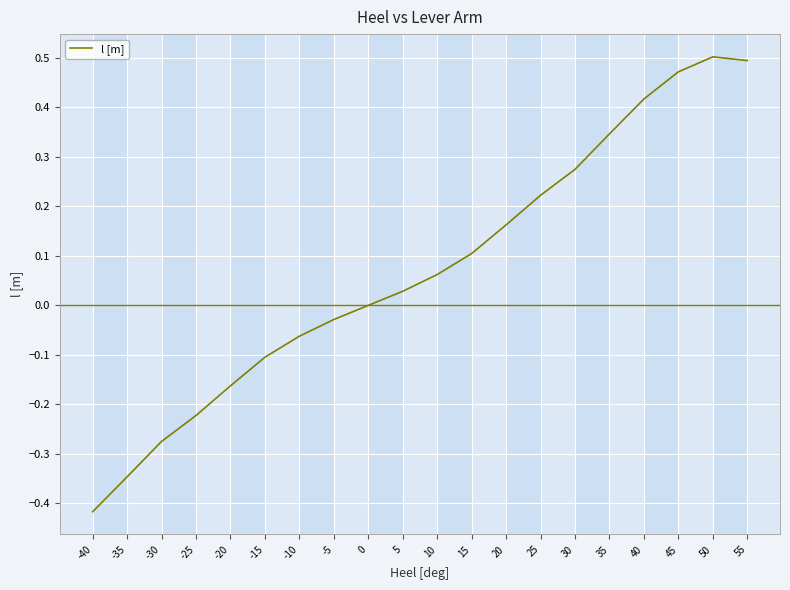

Which has a higher value, 45 or -5?

45